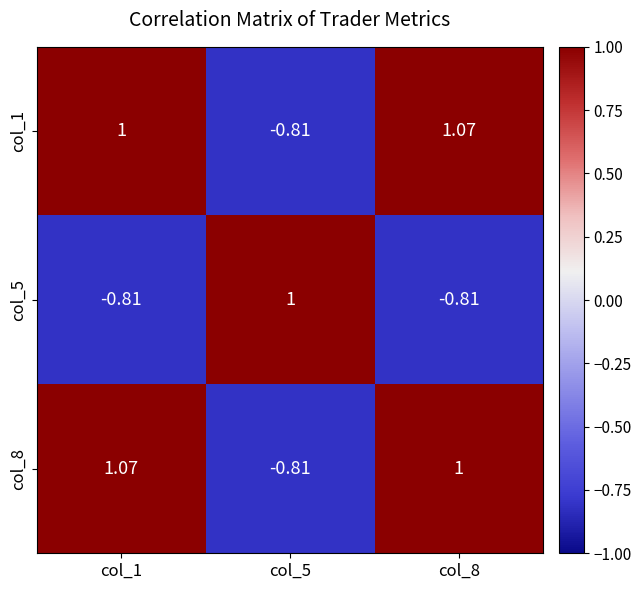

Is the value of col_1 at col_1 greater than the value of col_5 at col_1?

Yes